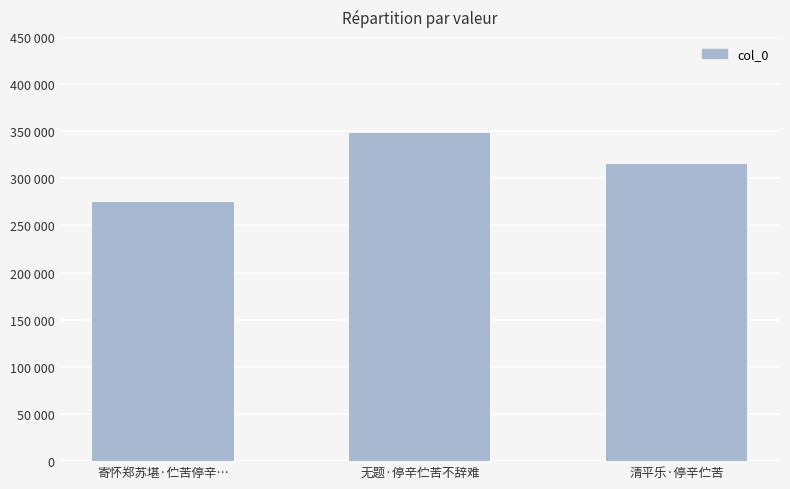

At which label is the value closest to 311521?

清平乐·停辛伫苦